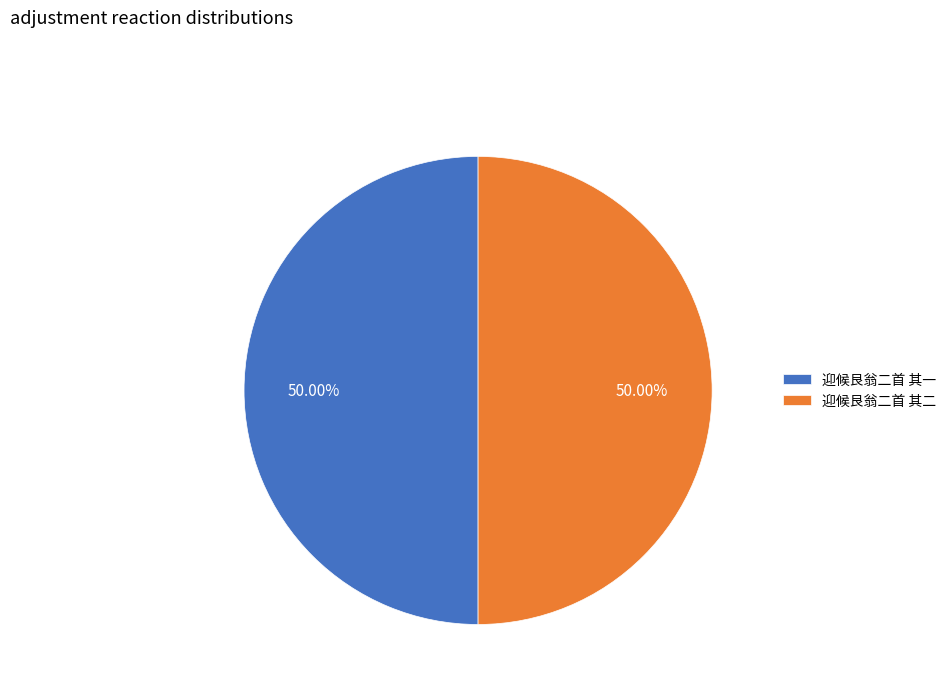

Combined, do 迎候艮翁二首 其一 and 迎候艮翁二首 其二 account for over 50%?

Yes